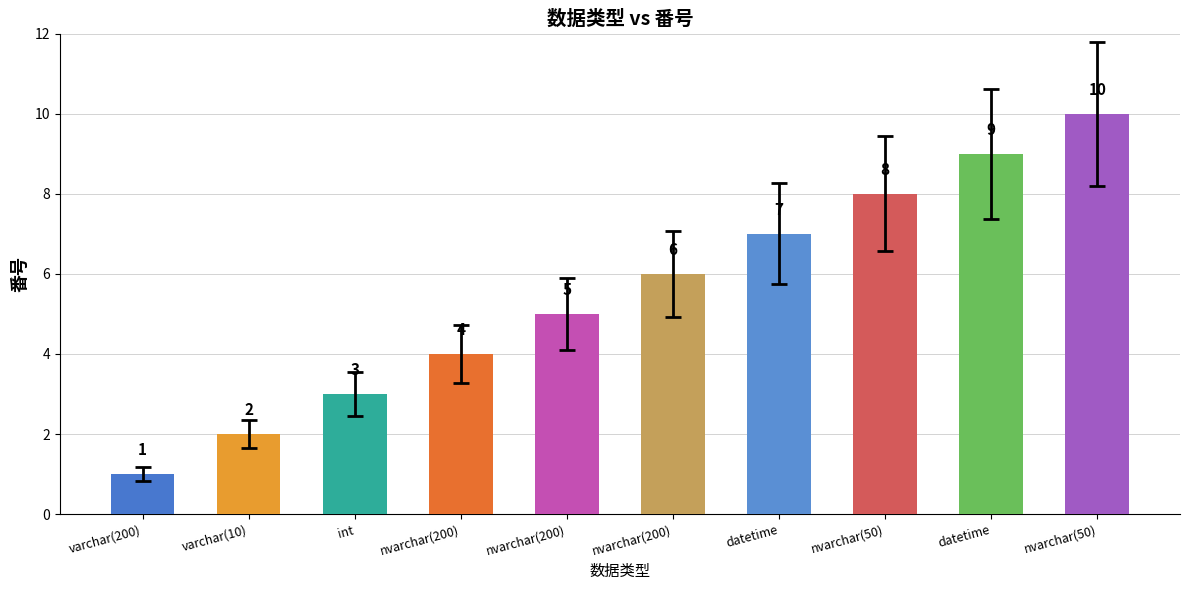

Between int and varchar(200), which is larger?

int